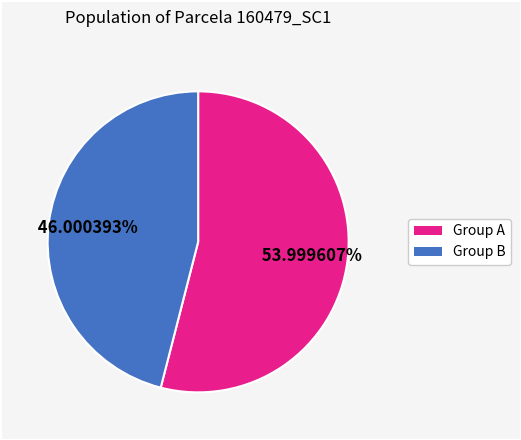

Count the number of slices in the pie.

2